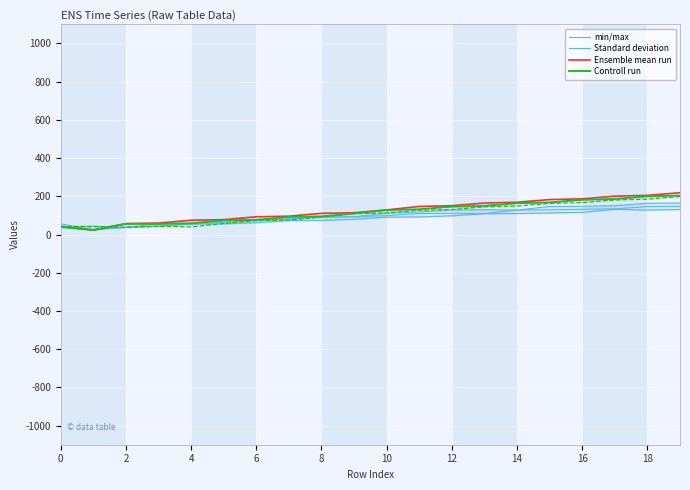

How many categories are shown in the chart?

20